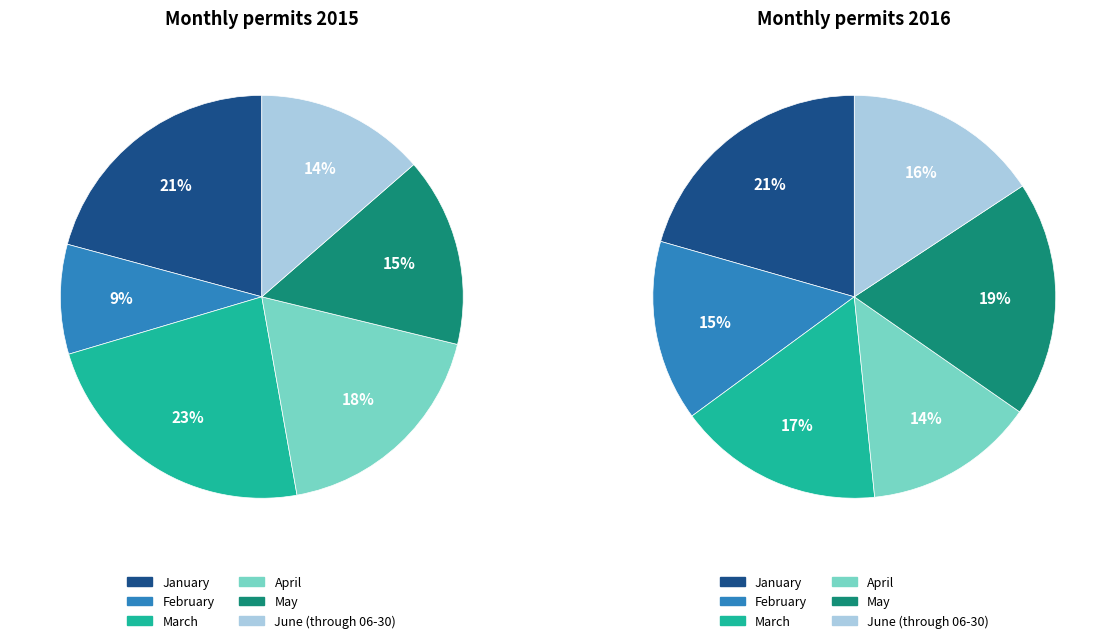

Combined, do June (through 06-30) and February account for over 50%?

No